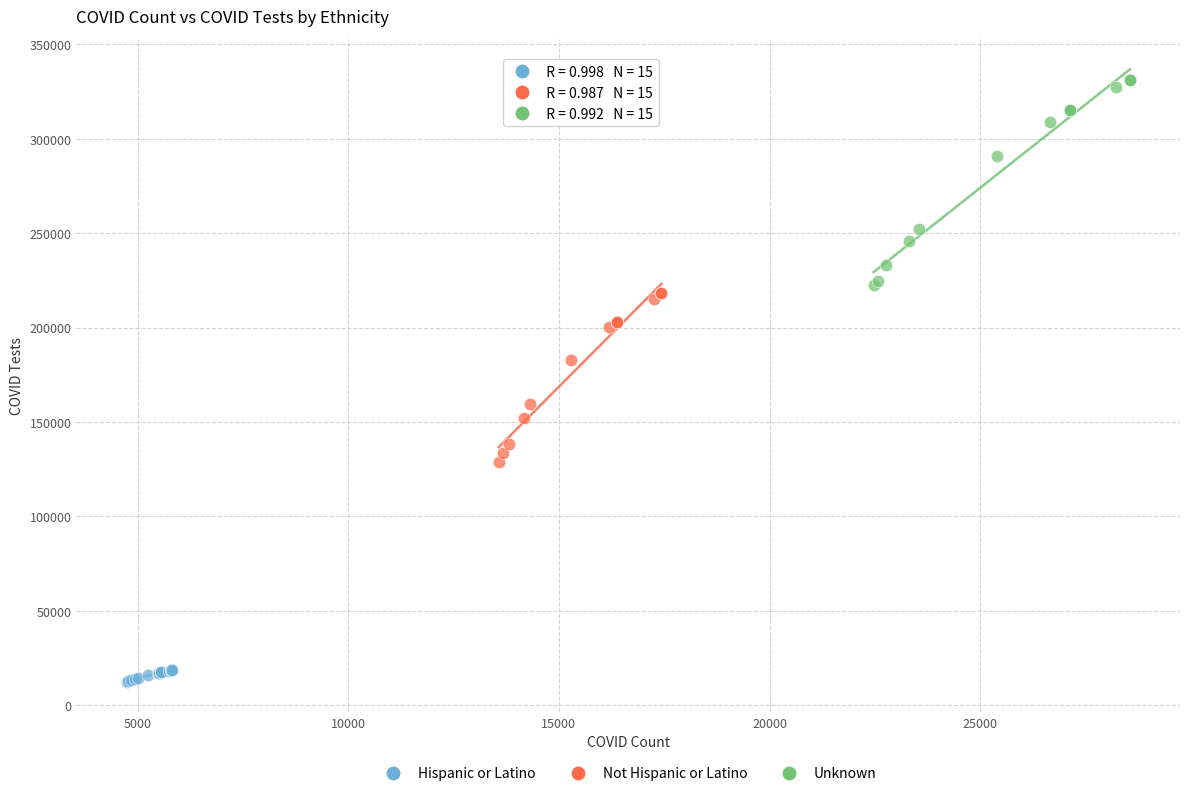

Which series contains the highest Y value?

Unknown